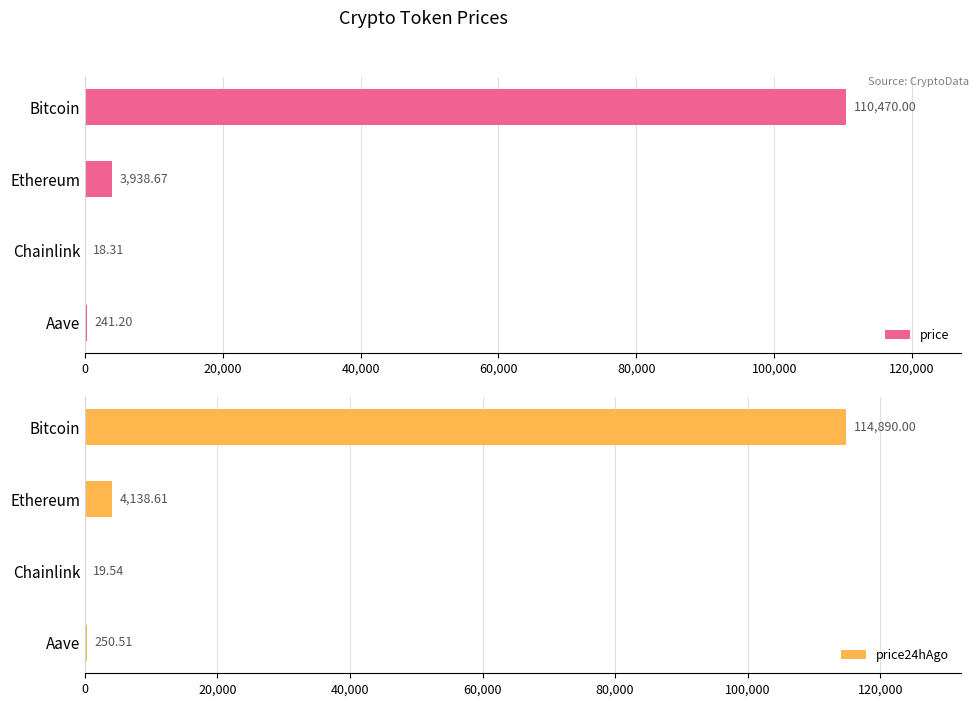

Read the price value at Bitcoin.

110470.0